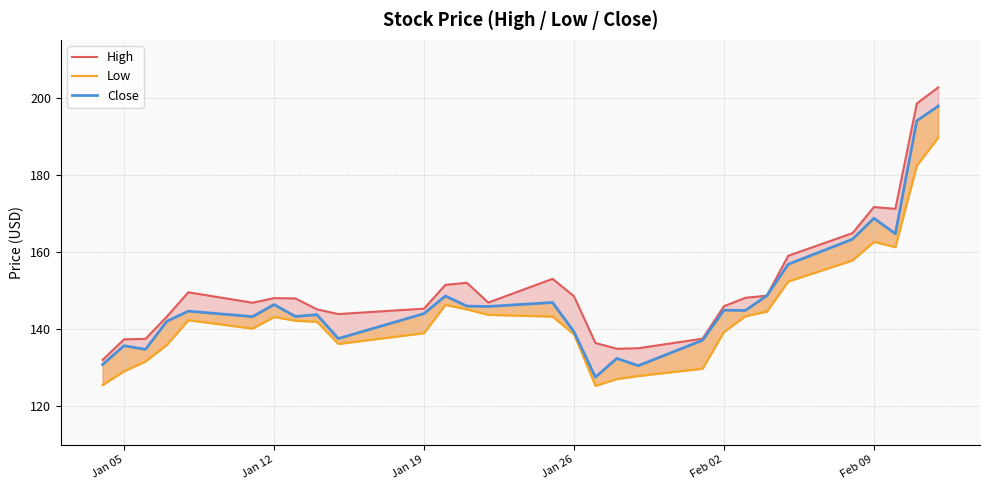

List the series in order of their peak value, highest first.

High, Close, Low